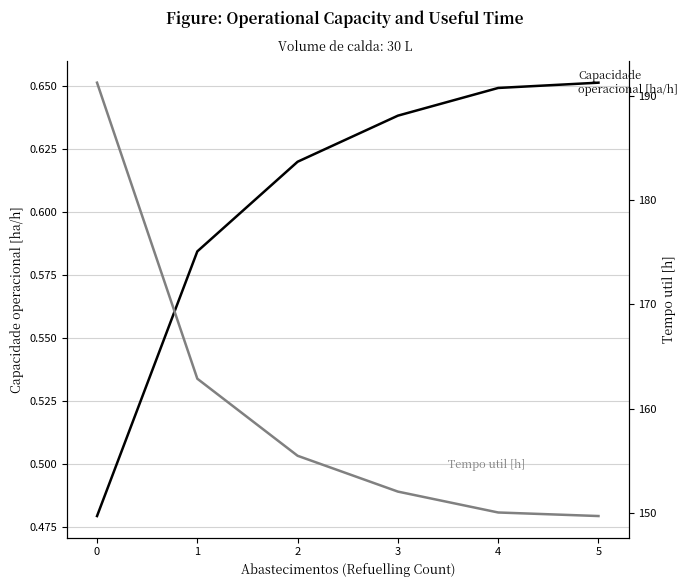

What is the value of the Capacidade operacional [ha/h] point at the 4th from the left?

0.6